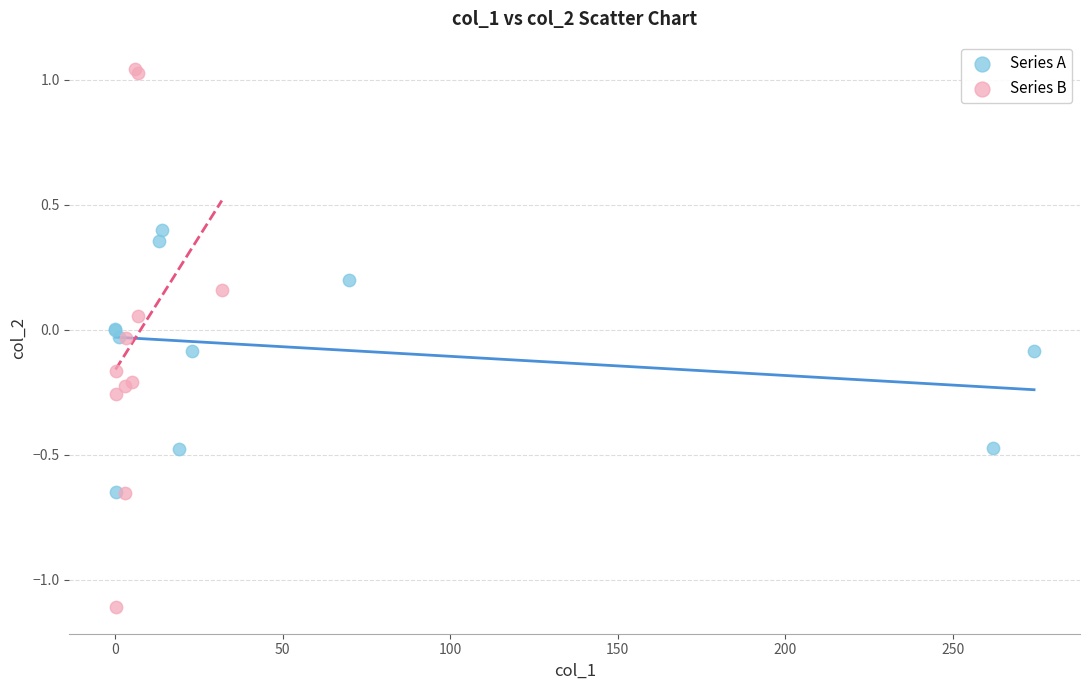

Which series reaches the minimum Y coordinate?

Series B